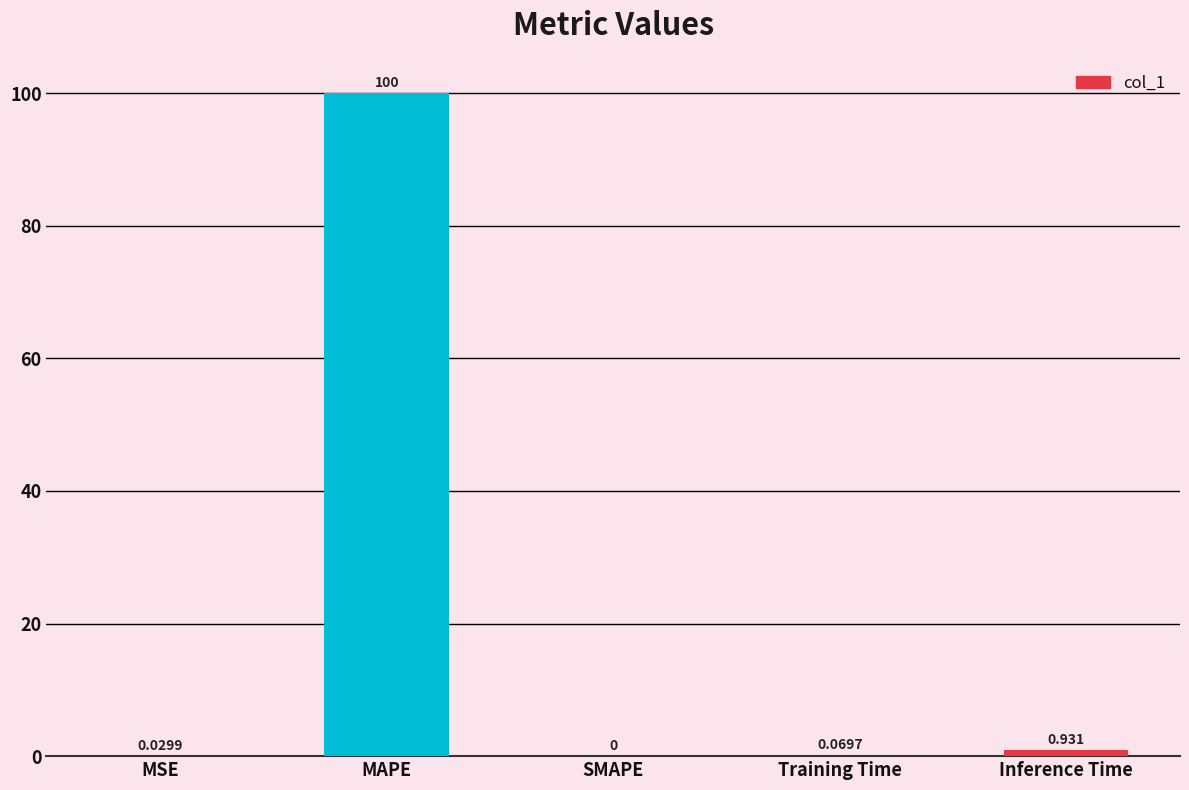

At which category does the chart reach its peak across all series?

MAPE